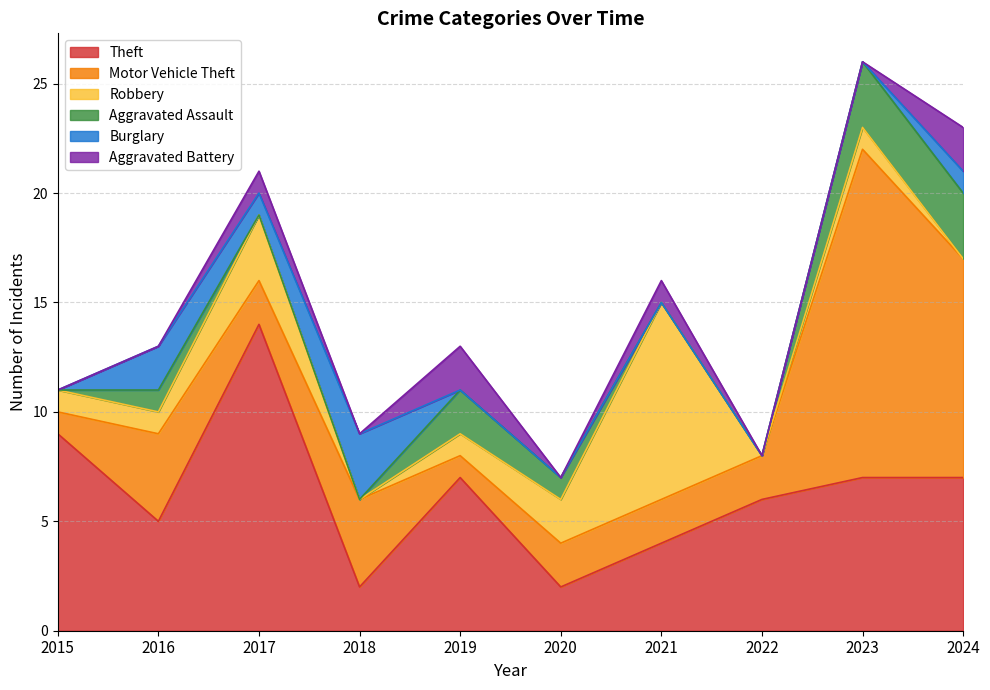

How many interior local peaks does the Burglary series have?

2